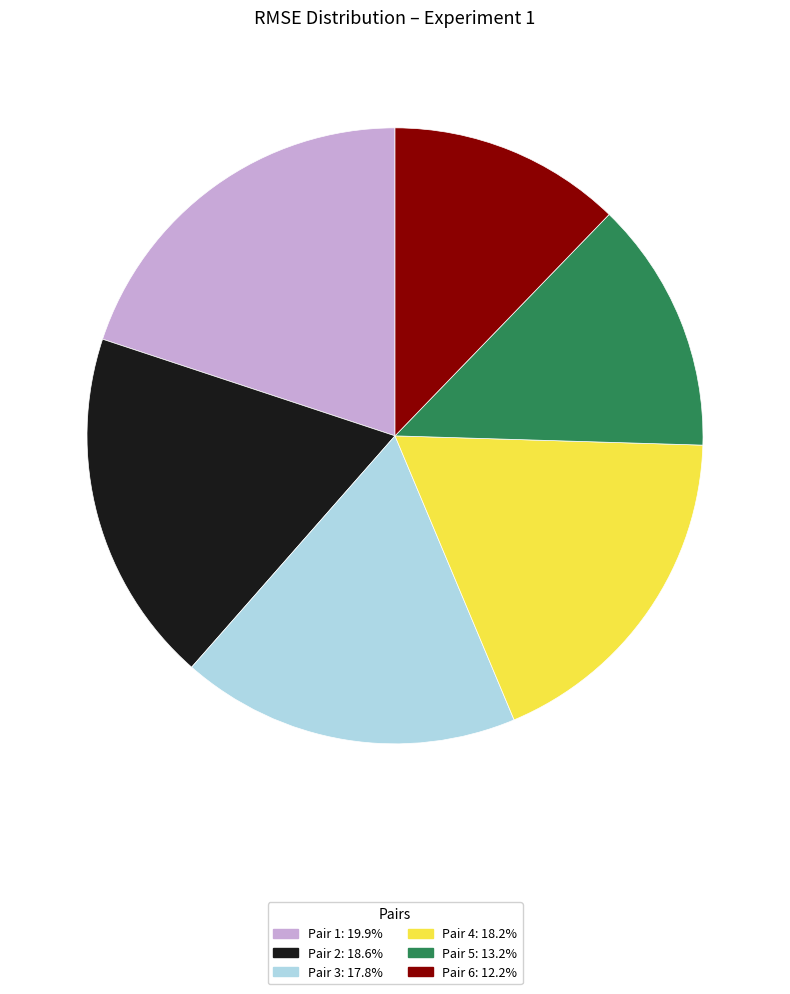

Does Pair 6 account for over 50% of the chart?

No